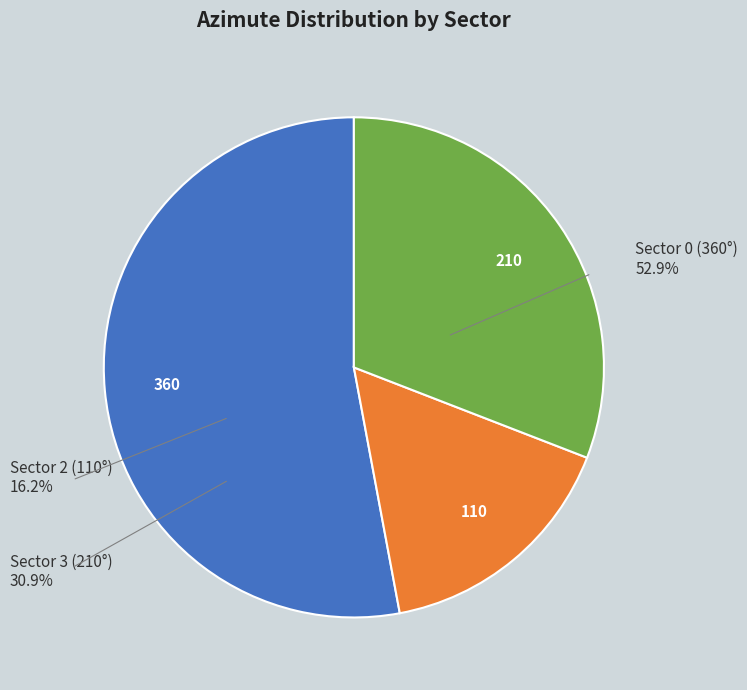

Approximately how many times larger is the value at 110 compared to 210?

0.5